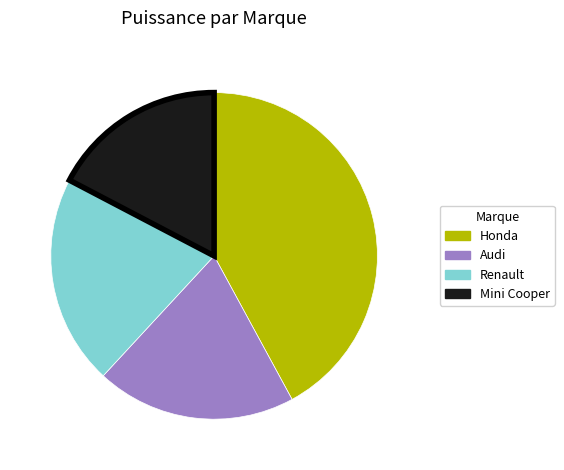

Is it true that Mini Cooper is 17% of the pie?

True